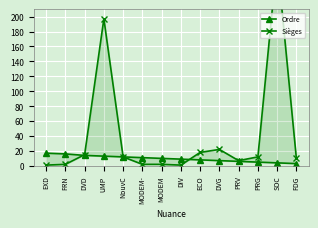

Rank the series by their average value, from lowest to highest.

Ordre, Sièges